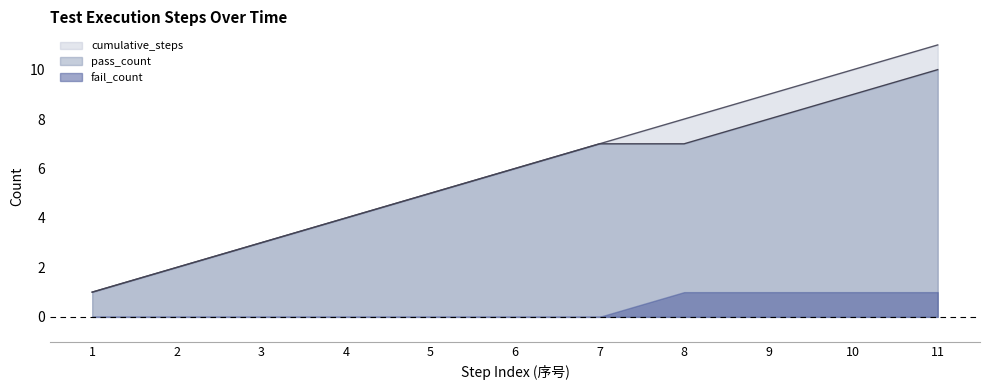

Which has a higher value, 11 or 1?

11